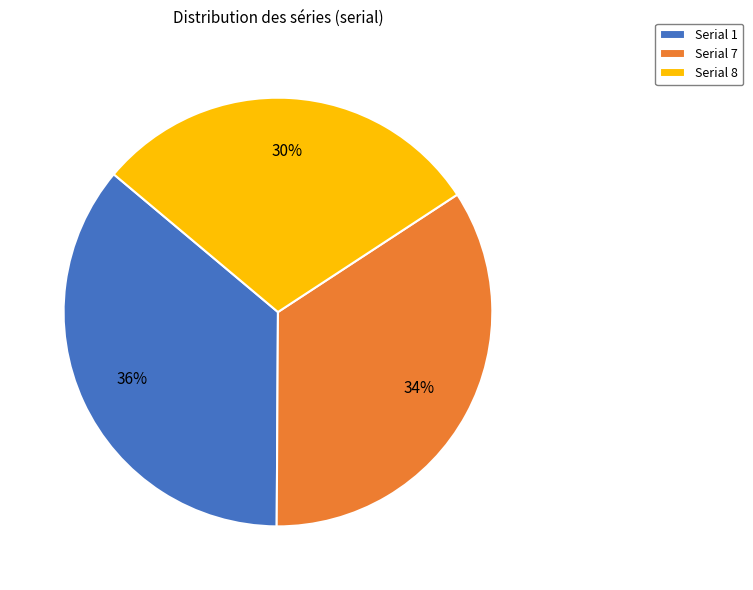

Which category has the smallest portion of the pie?

Serial 8